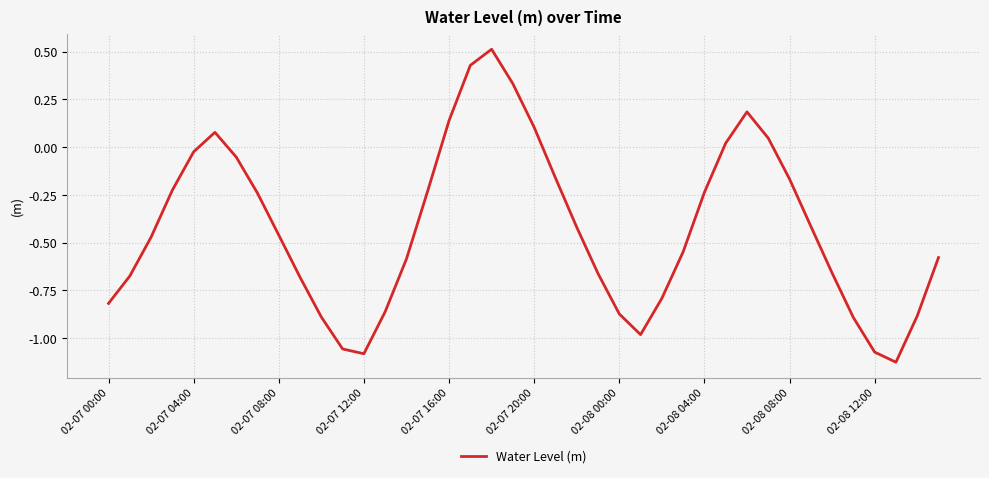

What is the greatest value displayed?

0.5